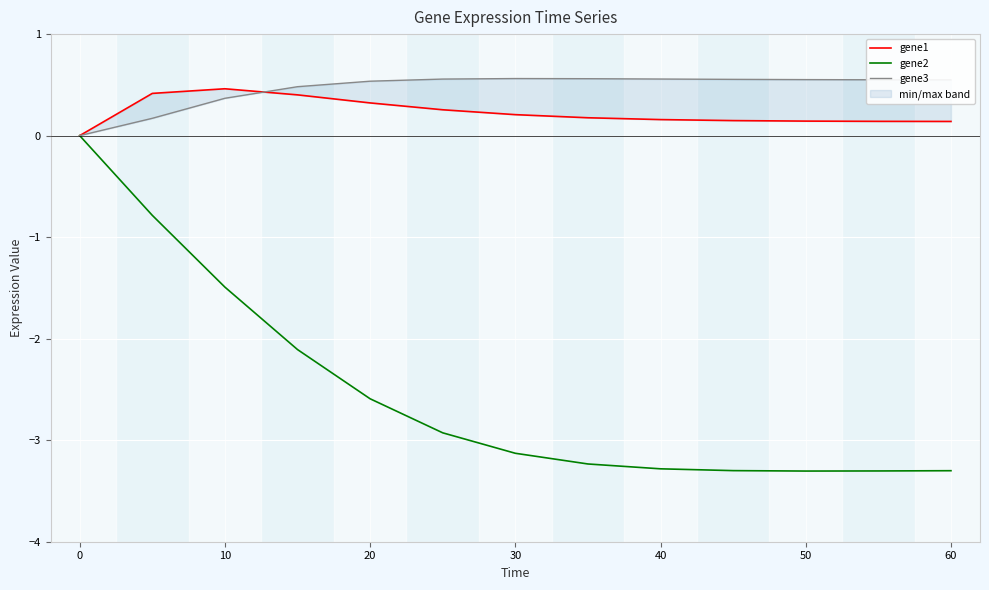

True or false: gene2 has a value of -3.3 at 50.

True